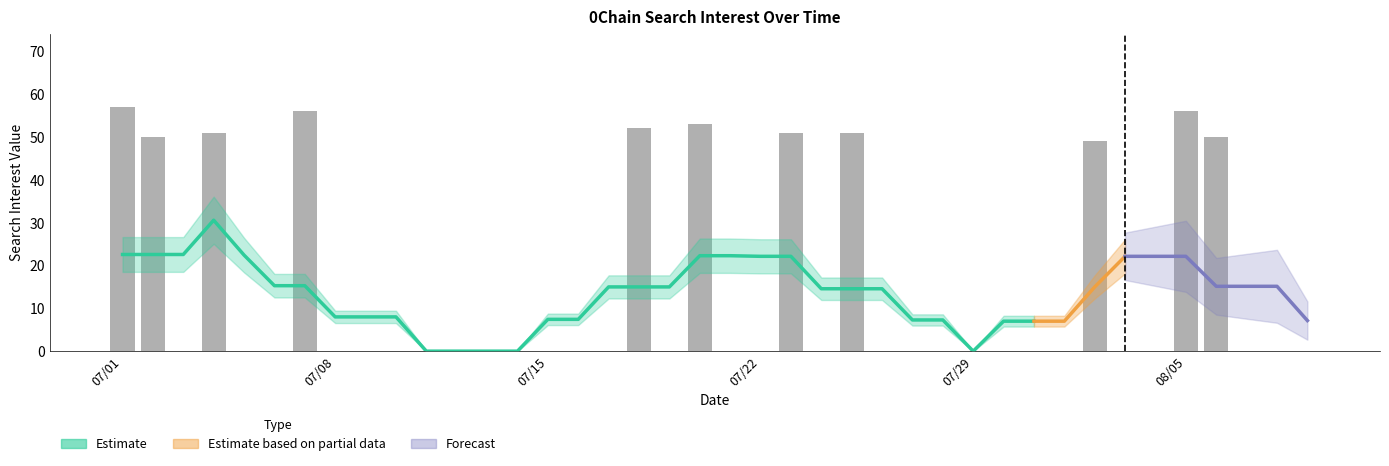

Does the chart contain any negative values?

No